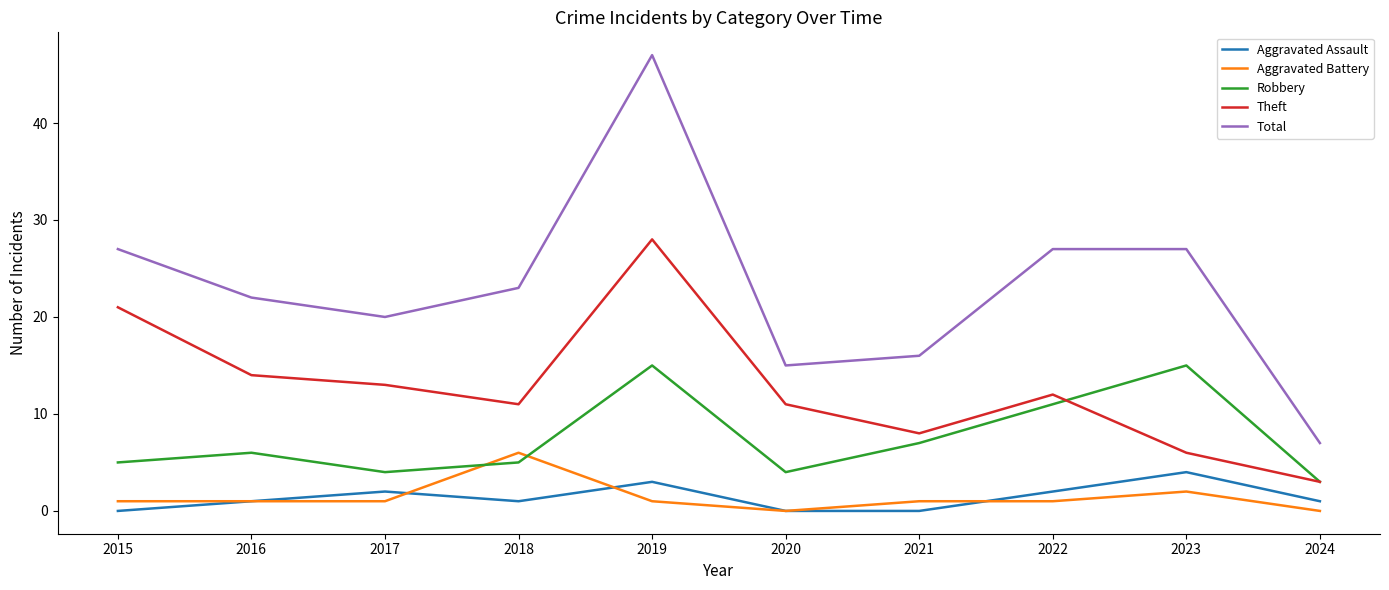

Which series has the largest range (max minus min)?

Total